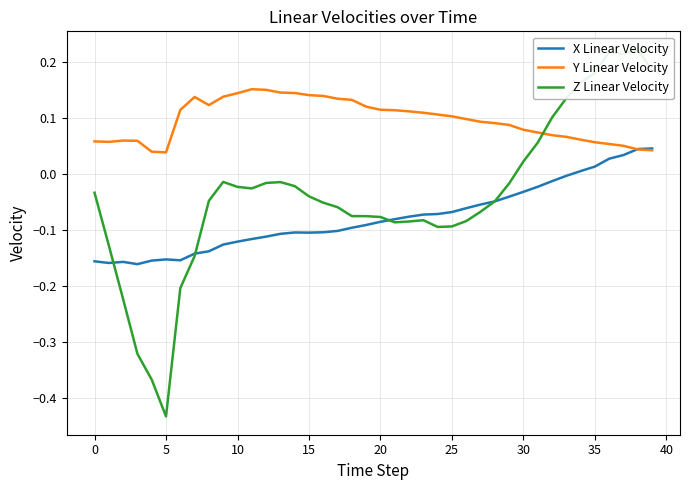

Rank the series by their average value, from lowest to highest.

X Linear Velocity, Z Linear Velocity, Y Linear Velocity